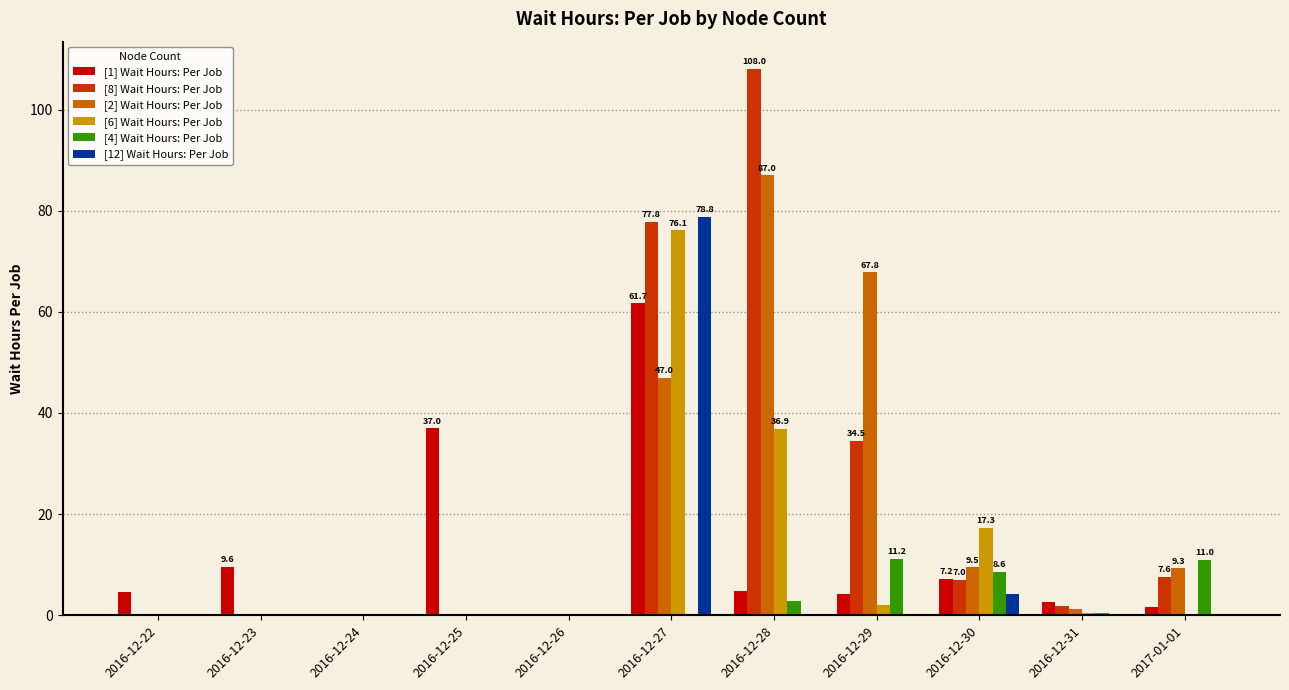

The value of [2] Wait Hours: Per Job at 2016-12-25 is 41.7. True or false?

False